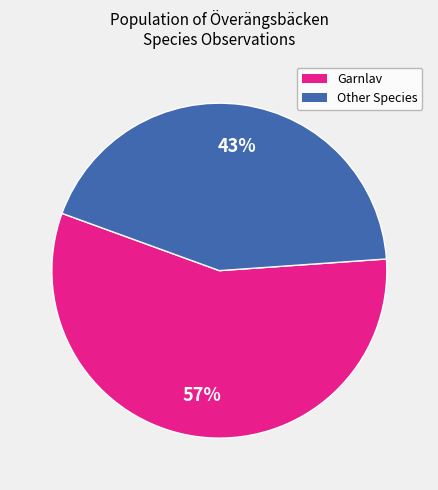

Does any single category account for the majority?

Yes